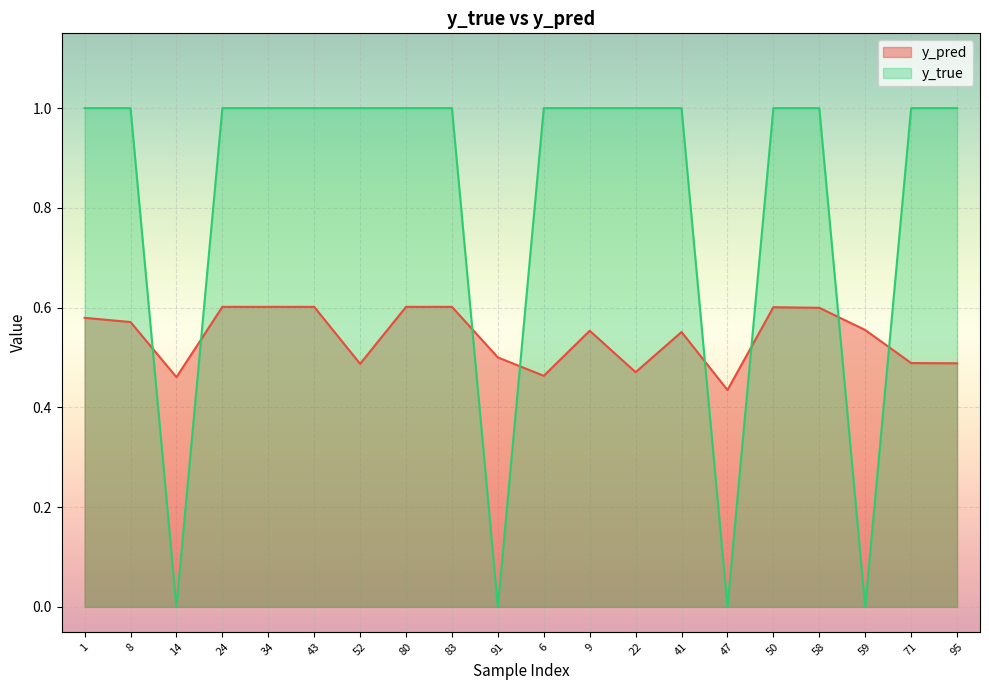

Rank the series at 91 from highest to lowest value.

y_pred, y_true